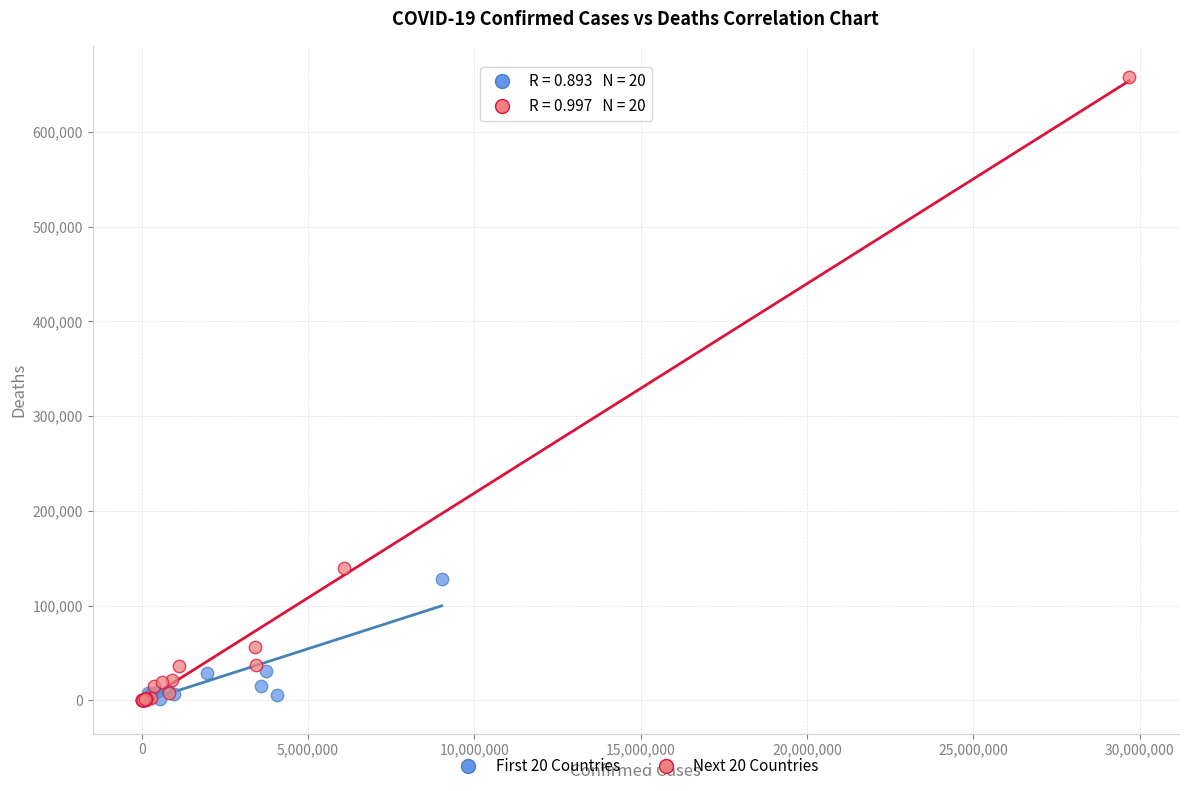

Which series contains the highest Y value?

Next 20 Countries